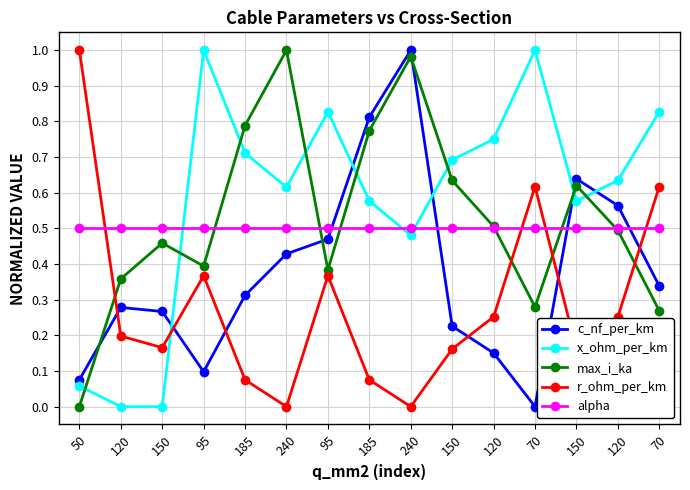

True or false: max_i_ka has a value of 0.2 at 150.

False